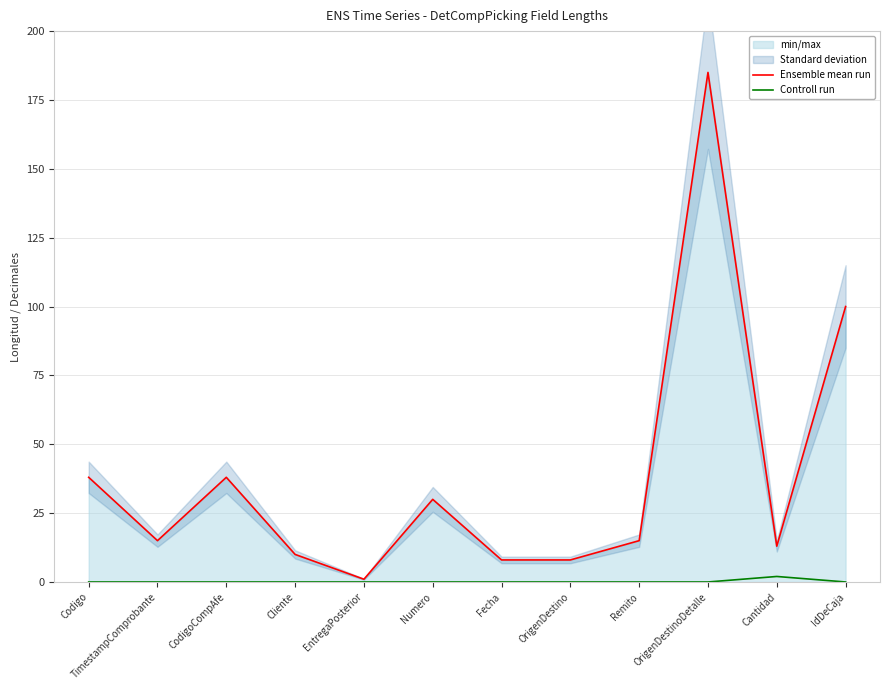

What is the label of the 8th point from the left?

OrigenDestino